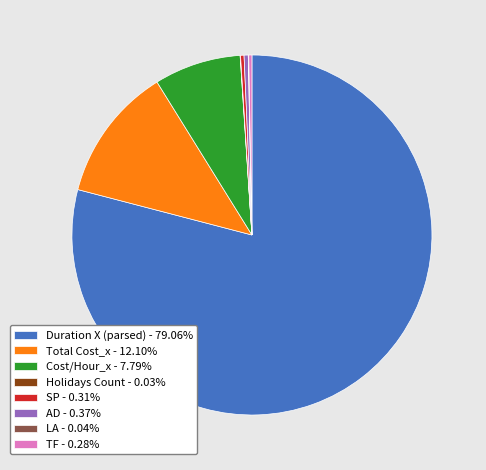

Combined, do TF - 0.28% and Total Cost_x - 12.10% account for over 50%?

No